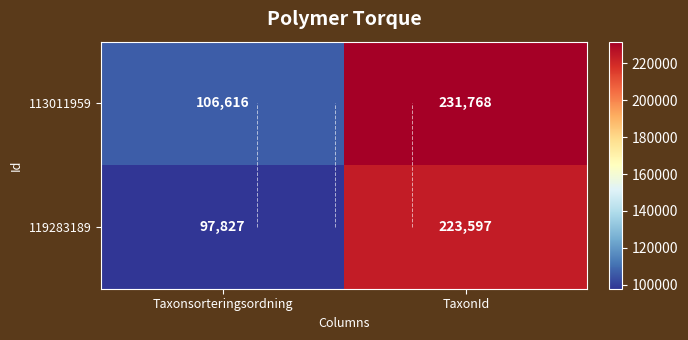

What value does the 119283189 series have at Taxonsorteringsordning, to the nearest 100?

97800